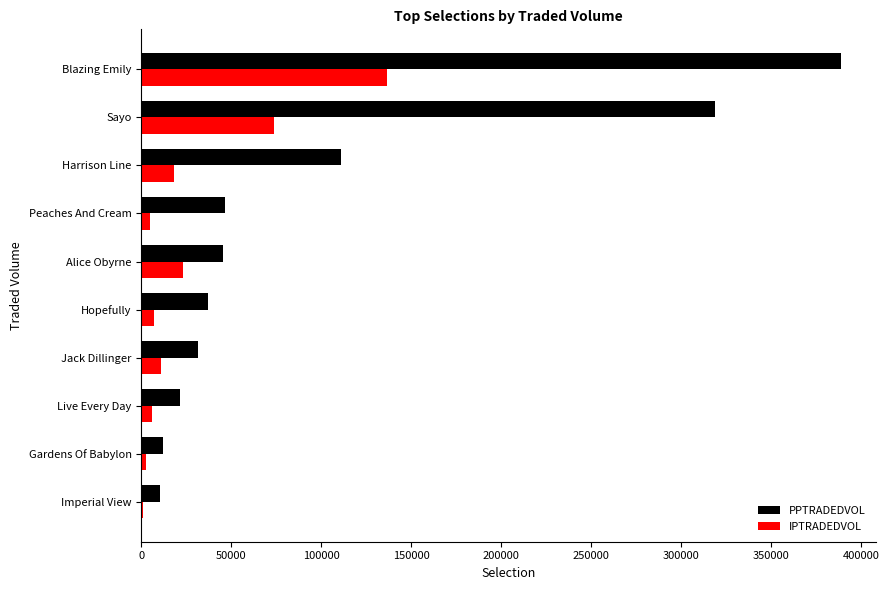

Count the number of categories in the chart.

10